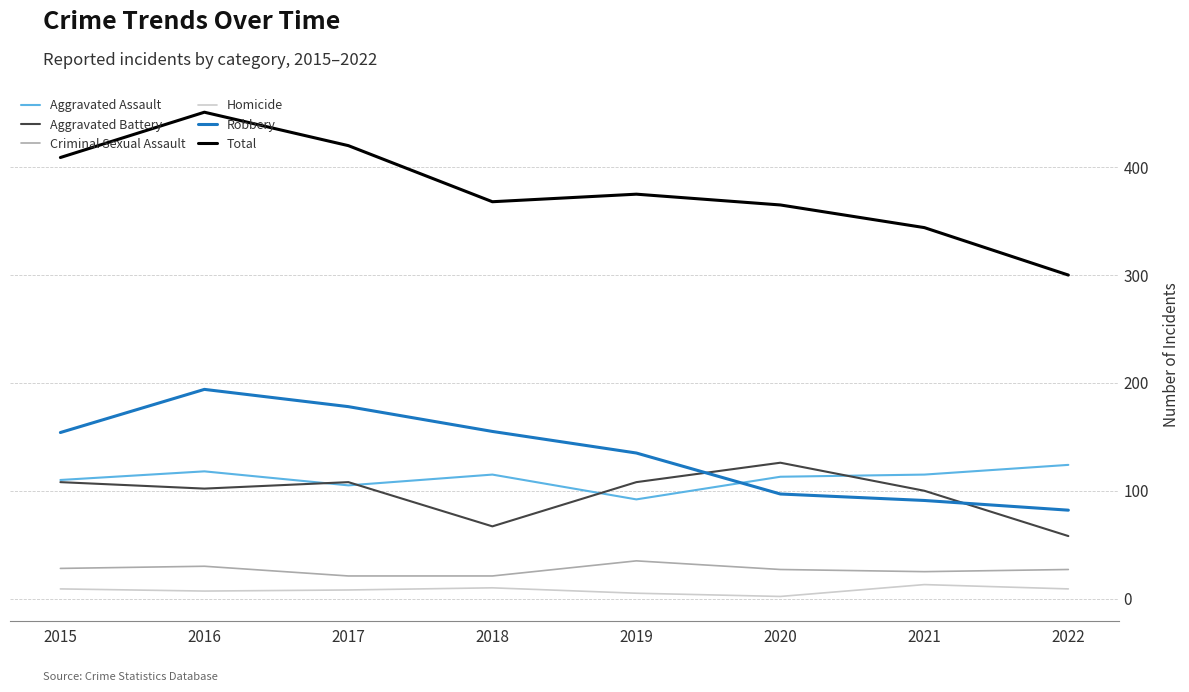

The Robbery series shows 97 at 2020. True or false?

True